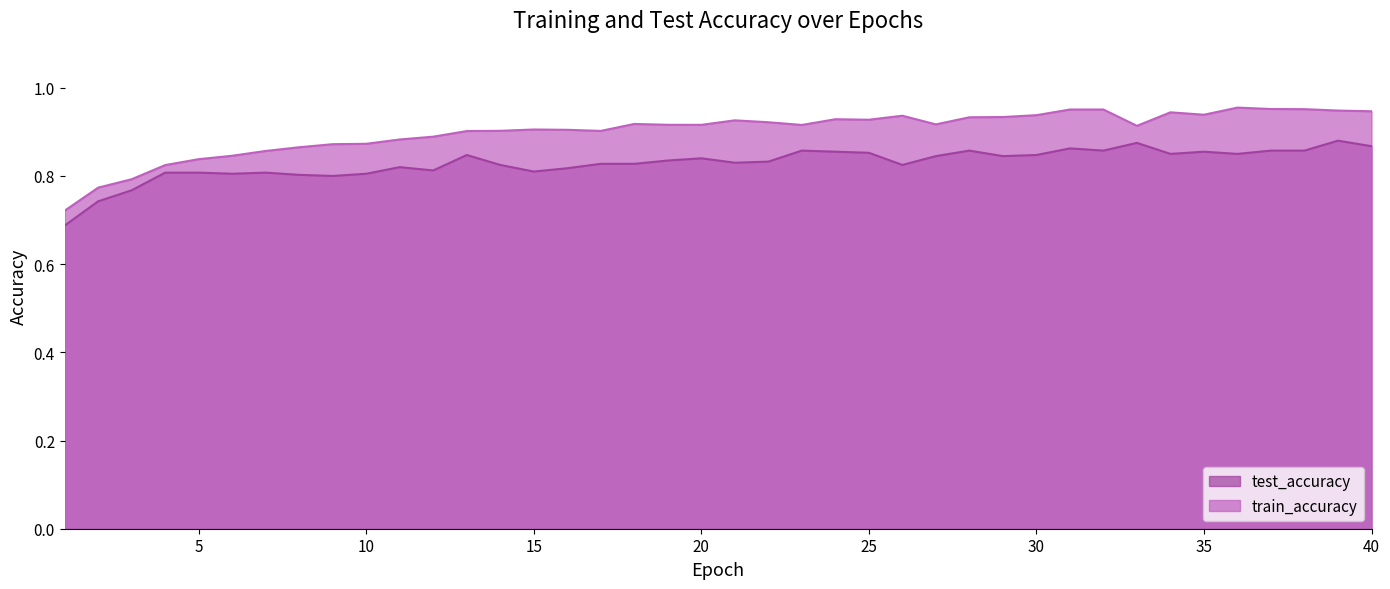

True or false: train_accuracy and test_accuracy intersect in this chart.

False